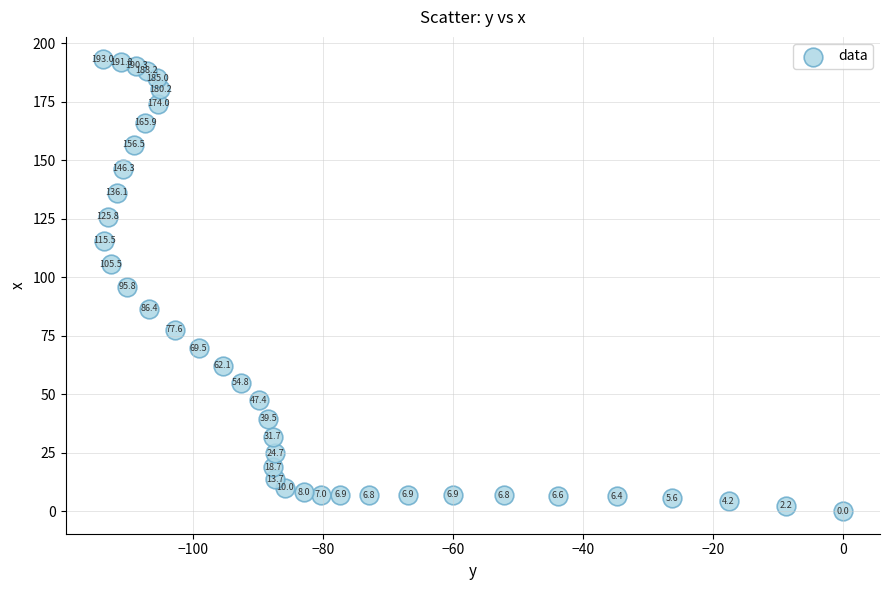

What Y value in the scatter plot is closest to 96?

95.8